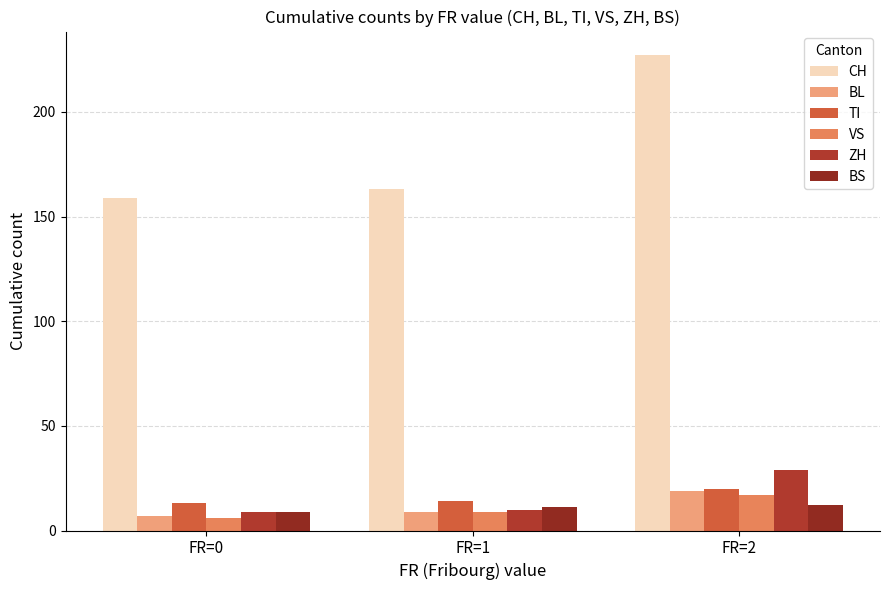

What is the minimum value shown in the chart?

6